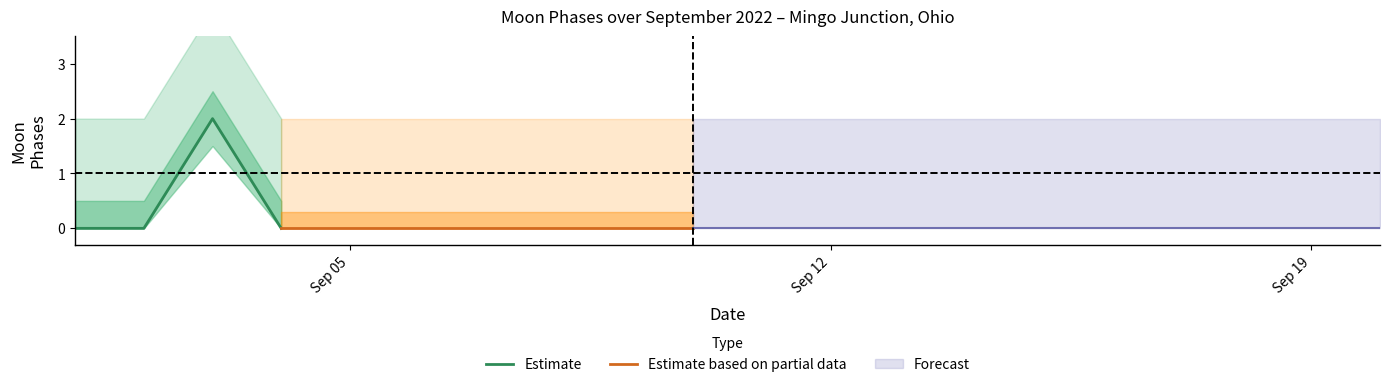

True or false: Estimate_center and Estimate_upper cross at least once.

False